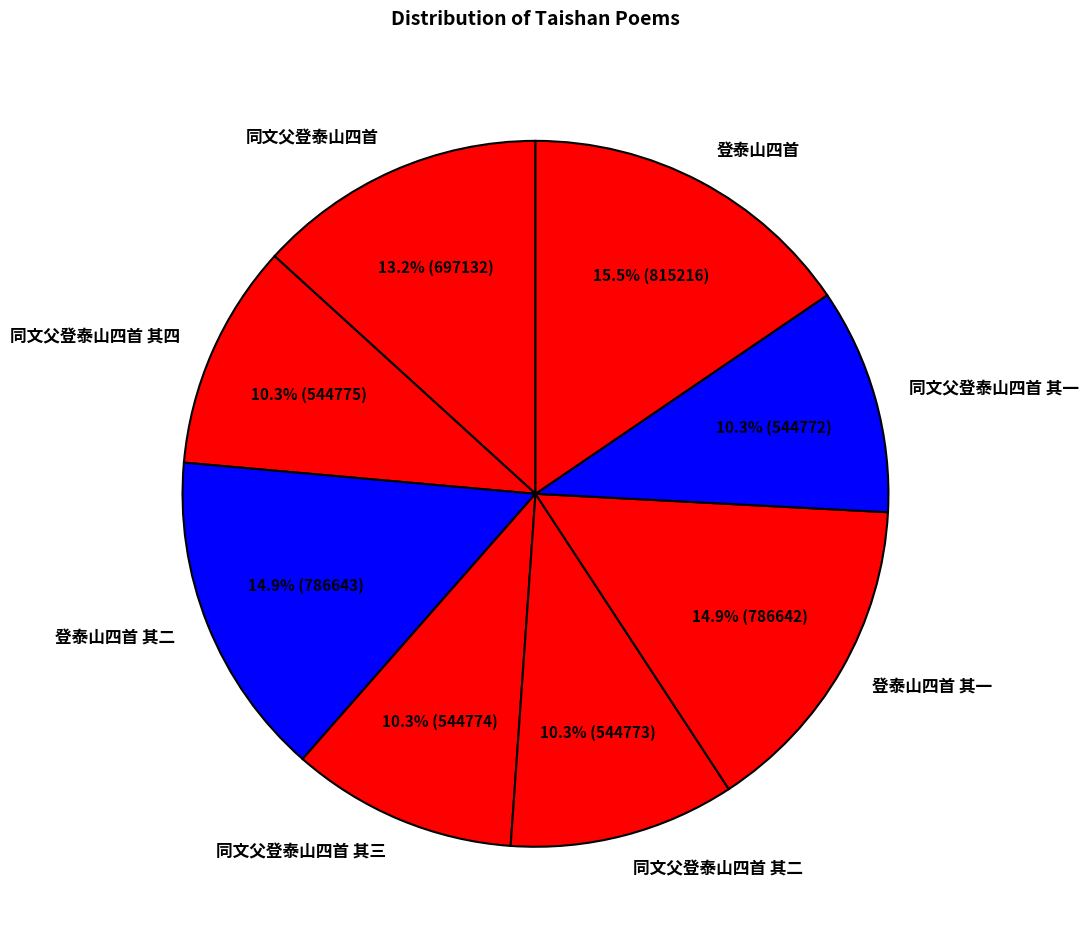

The 同文父登泰山四首 其四 slice represents 2% of the pie. True or false?

False